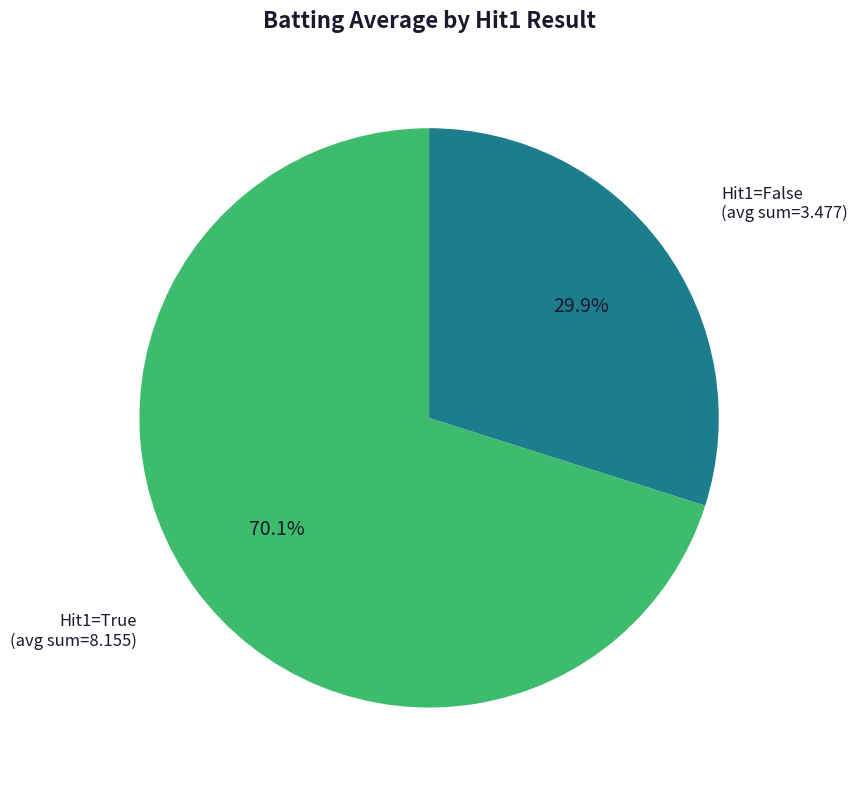

Is there any slice that represents more than half of the pie?

Yes